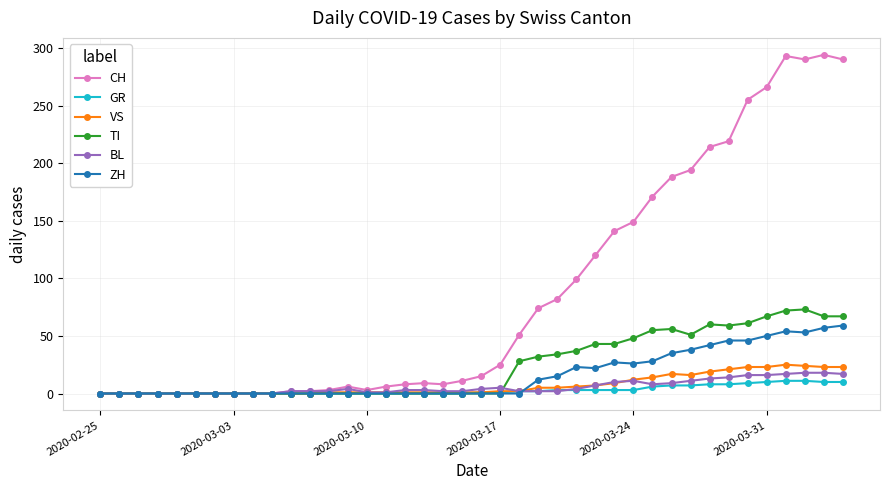

What is the highest value of the ZH series?

59